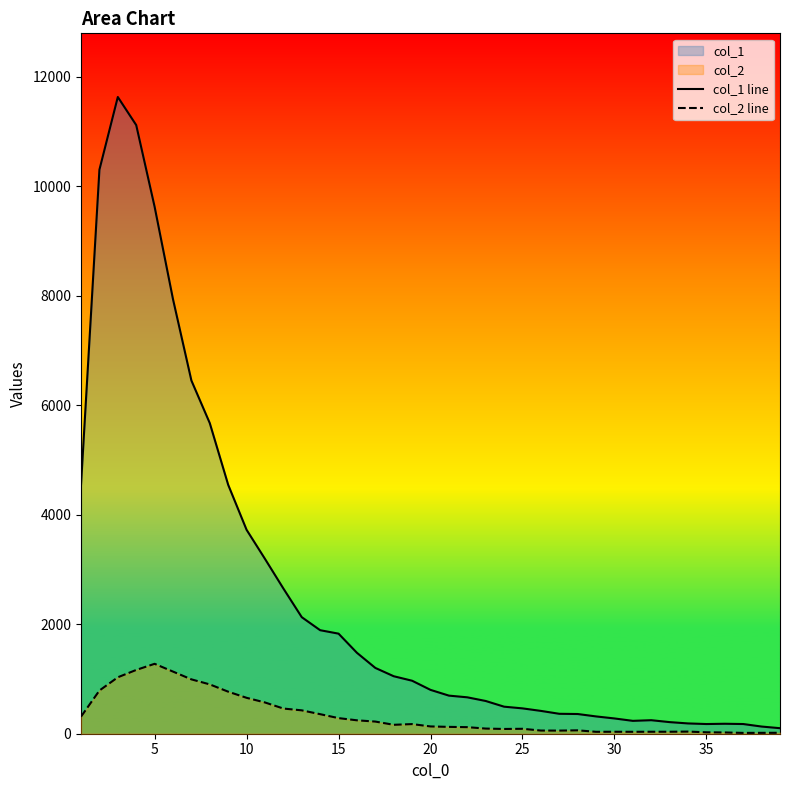

In col_2 line, how many points are higher than both neighbors (excluding endpoints)?

6